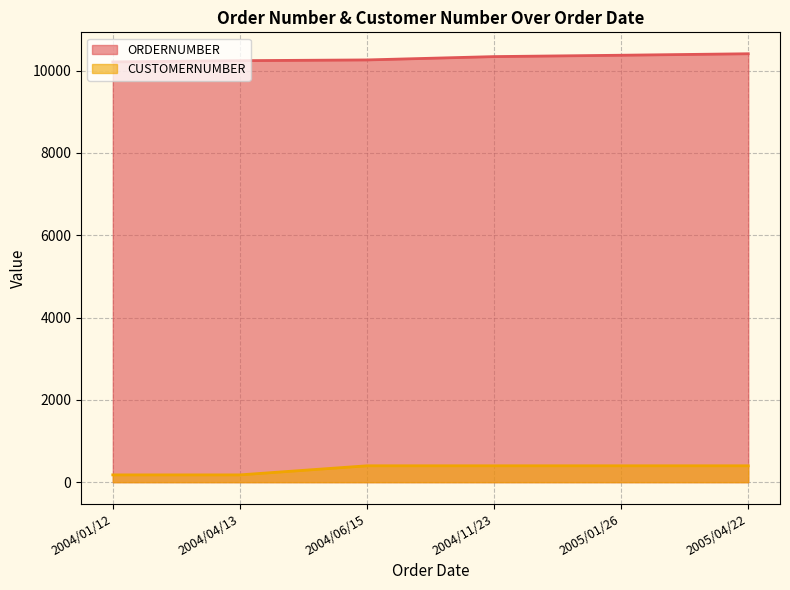

True or false: ORDERNUMBER has a value of 10210 at 2004/01/12.

True